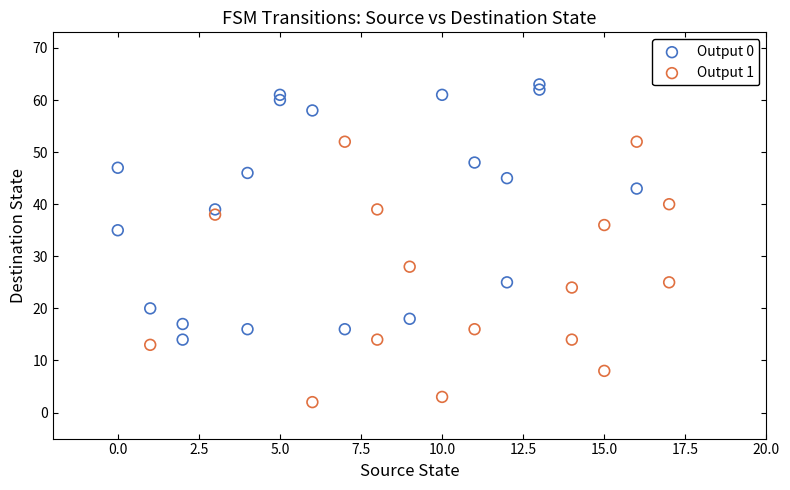

Which series contains the lowest Y value?

Output 1